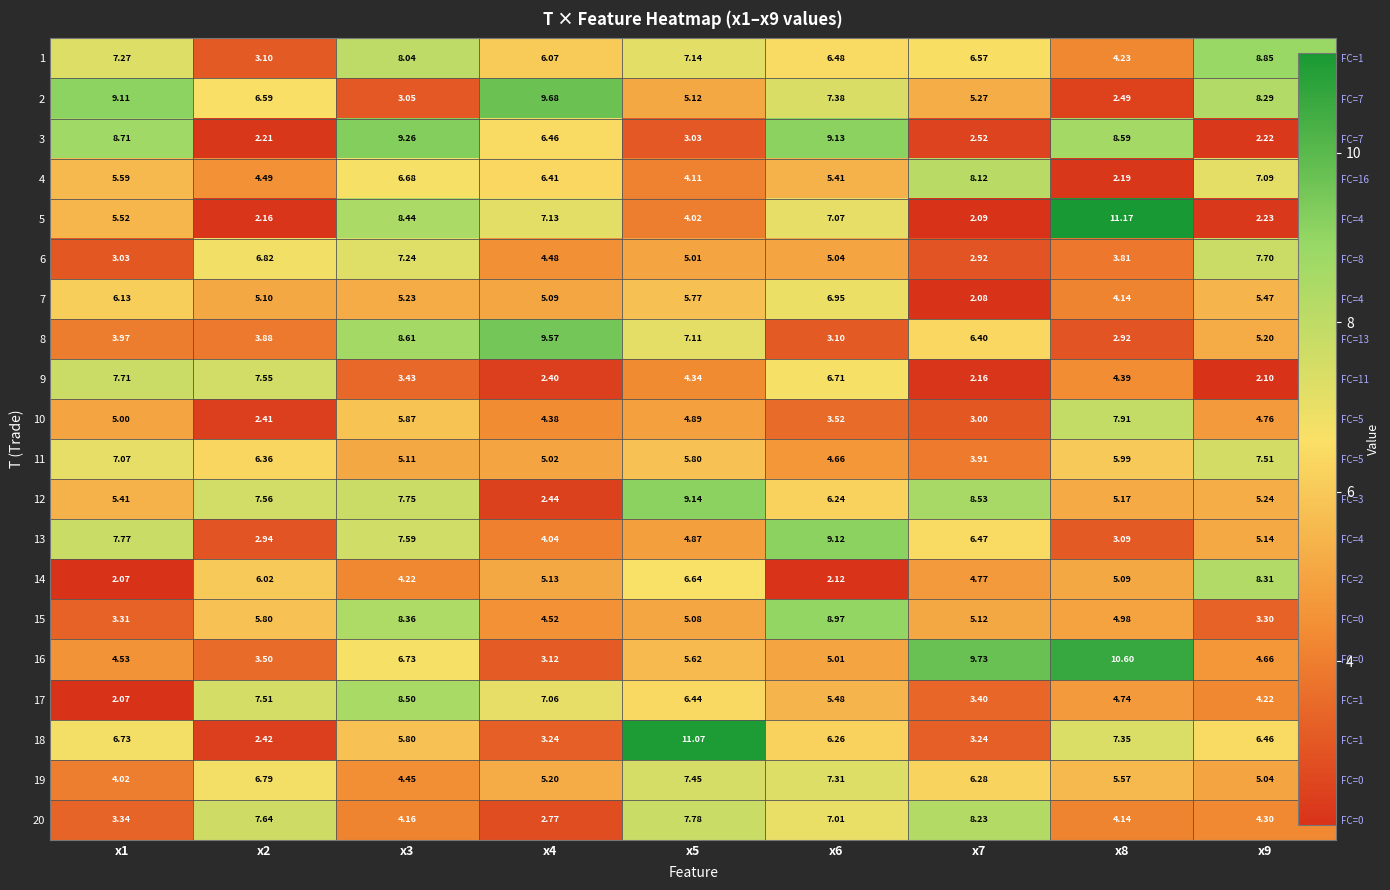

What is the difference between the second highest and minimum values in the 8 series?

5.7